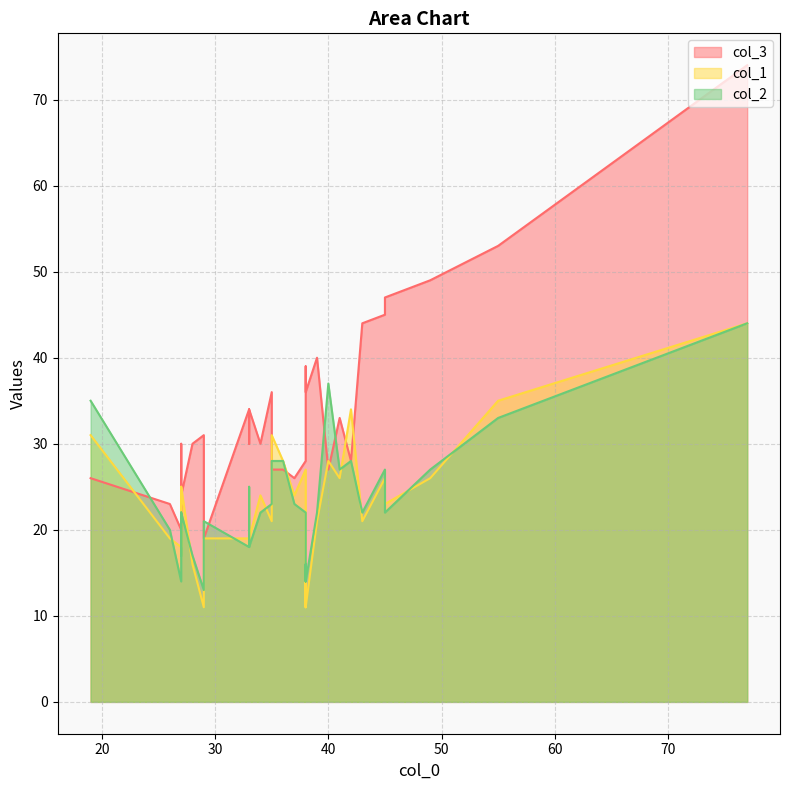

Is it true that col_3 equals 16 at 38?

False